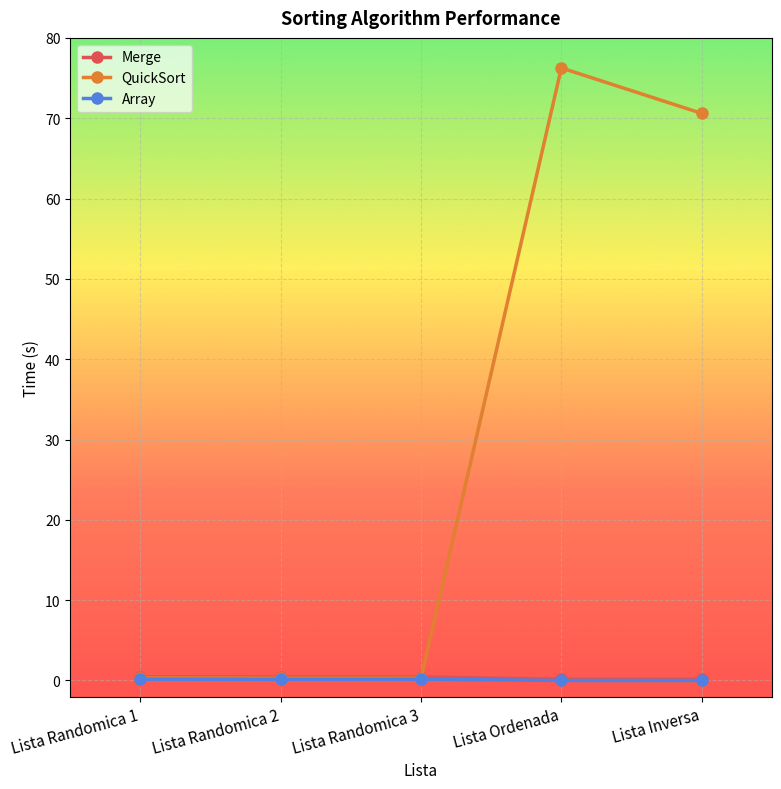

The QuickSort series shows 70.6 at Lista Inversa. True or false?

True